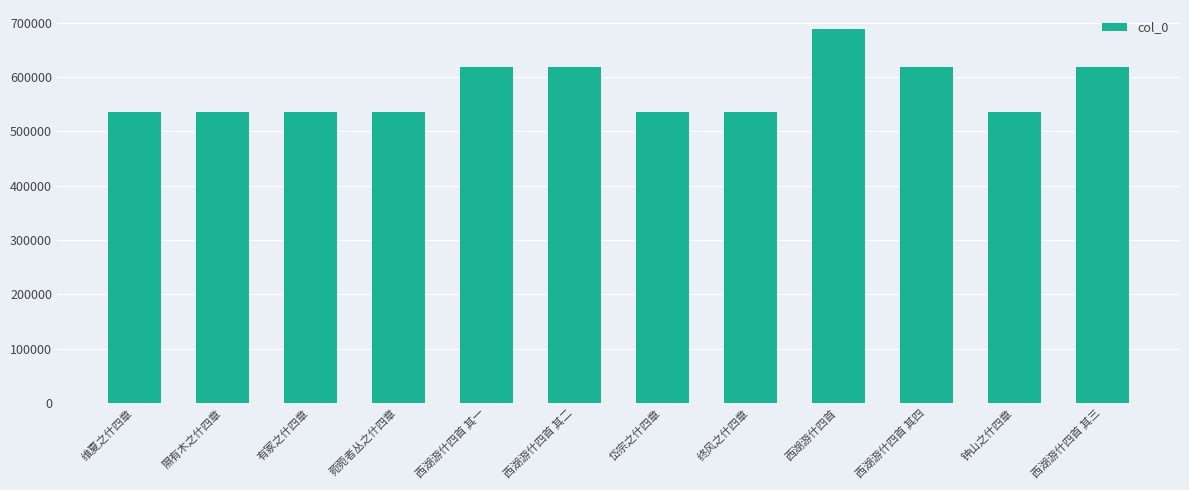

What is the difference between the values at 隰有木之什四章 and 维夏之什四章?

13